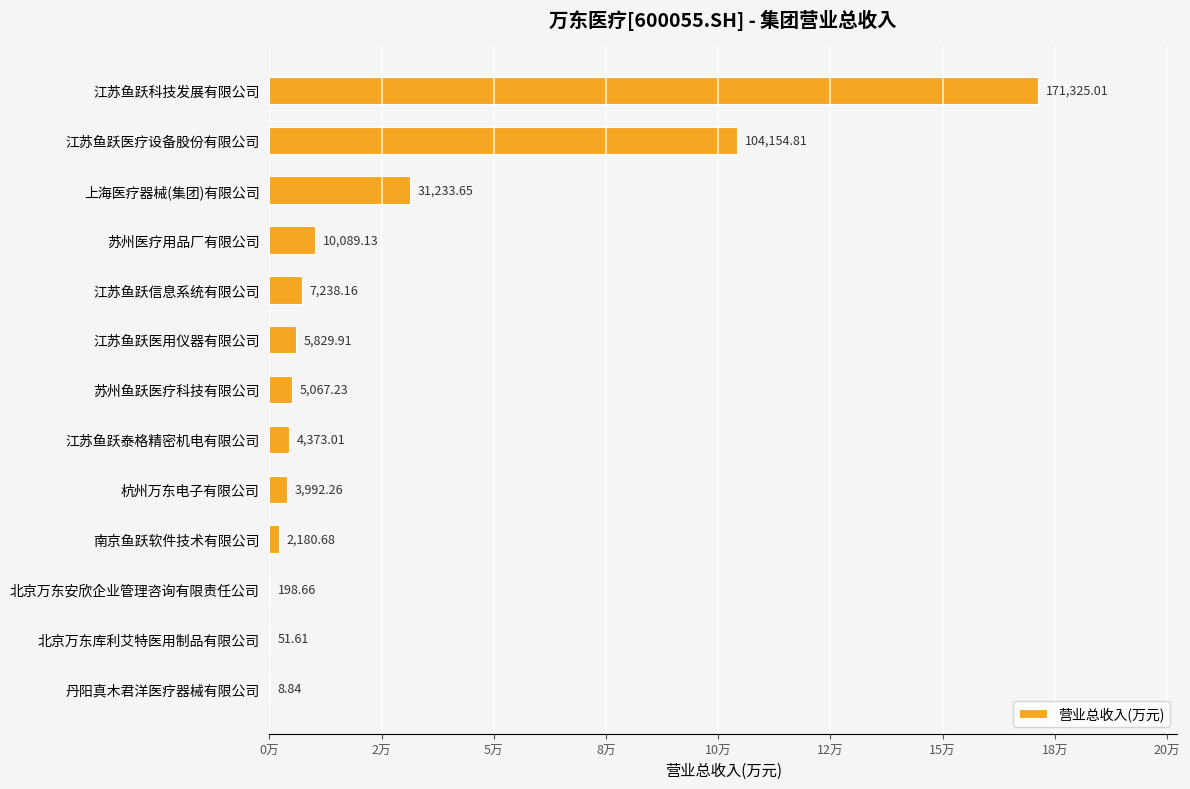

At which category does the chart reach its peak across all series?

江苏鱼跃科技发展有限公司